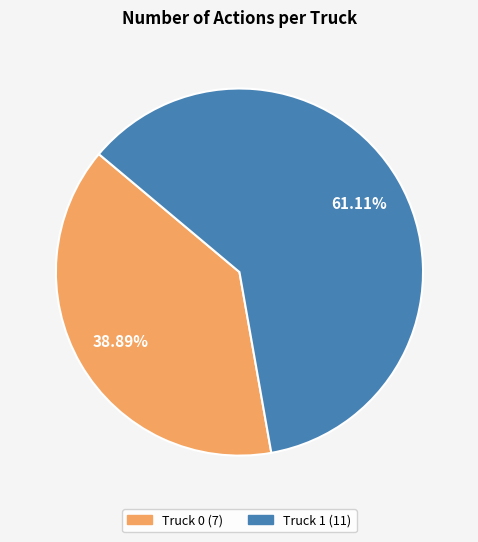

Is there any slice that represents more than half of the pie?

Yes